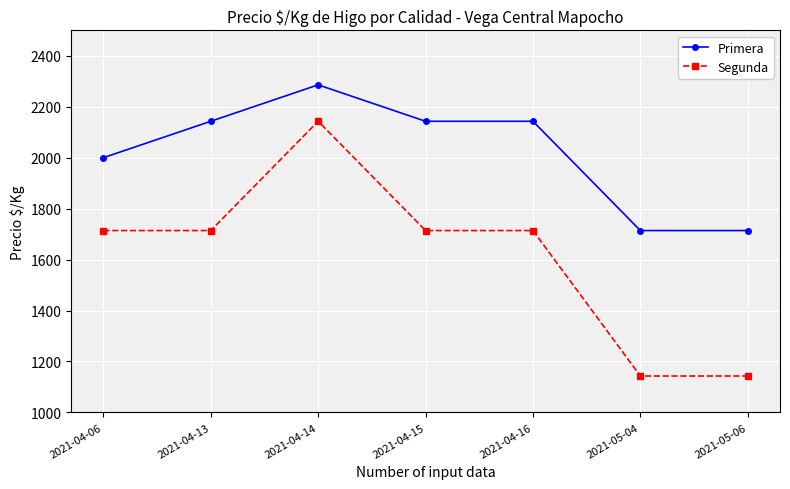

Which series has the widest spread of values?

Segunda